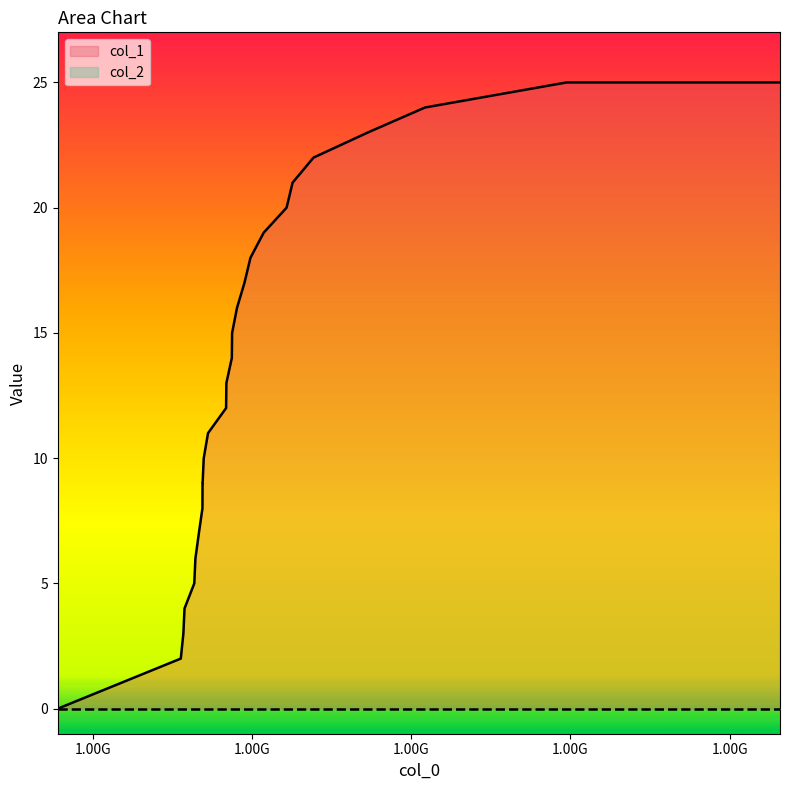

Count the number of categories in the chart.

27